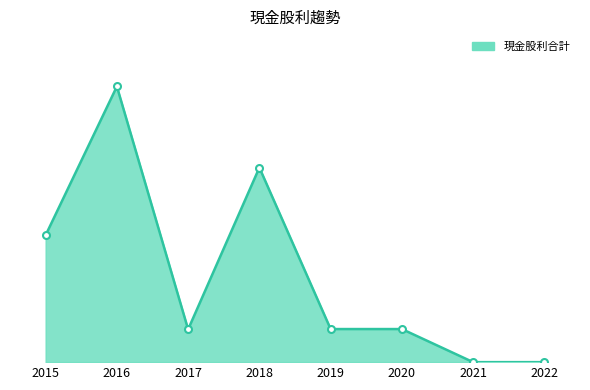

How many interior local valleys (lower than both neighbors) does the data have?

1